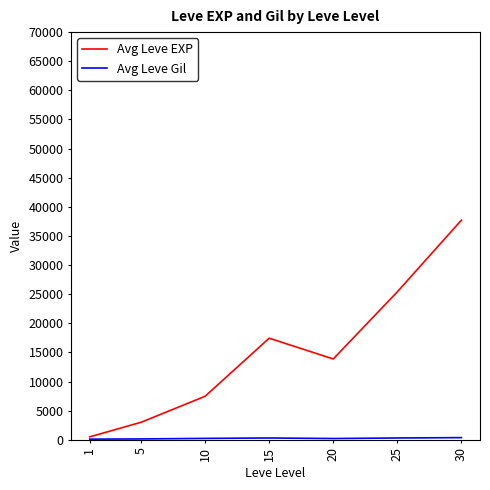

List the labels in order of Avg Leve EXP value, smallest first.

1, 5, 10, 20, 15, 25, 30